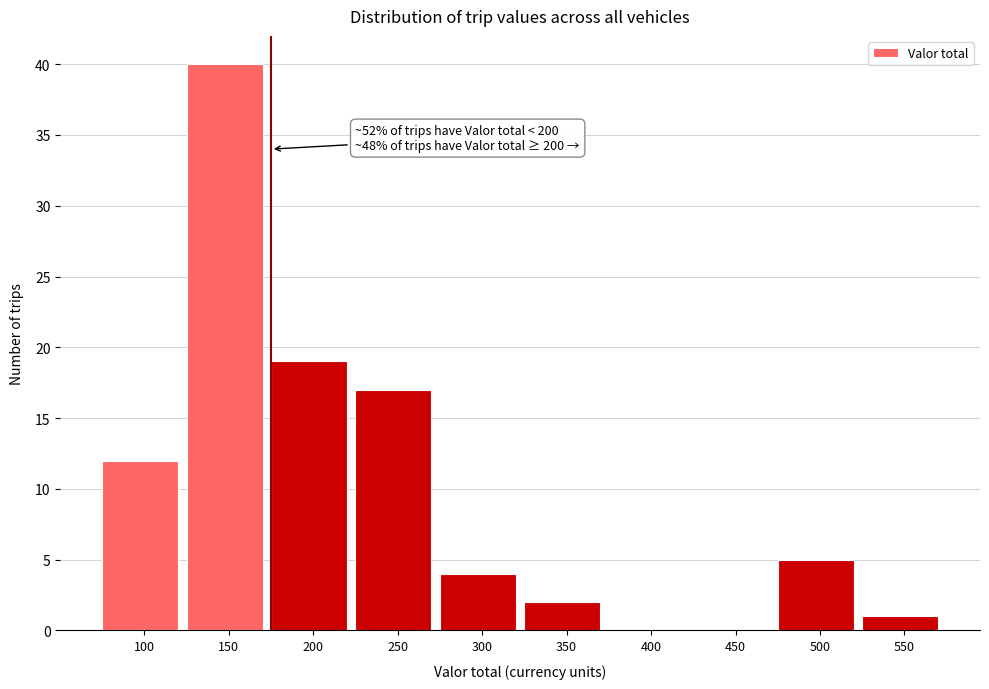

Reading left to right, extract all data points from this chart.

100=12	150=40	200=19	250=17	300=4	350=2	400=0	450=0	500=5	550=1